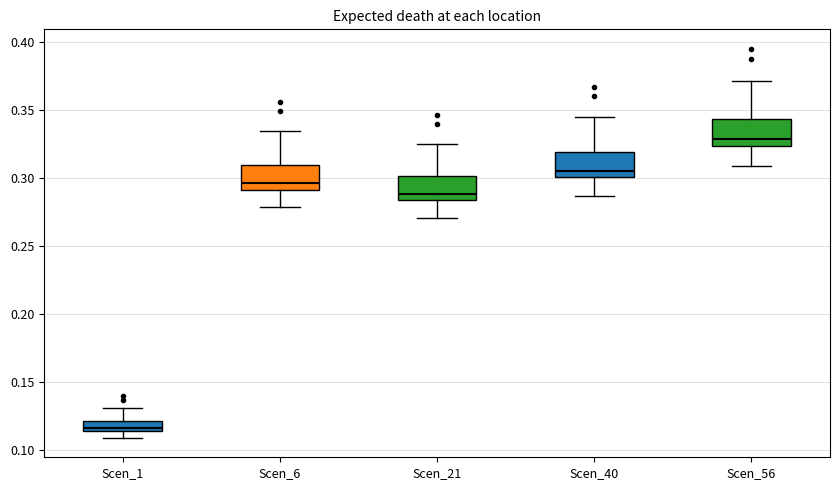

Which box's median line is the highest?

Scen_56